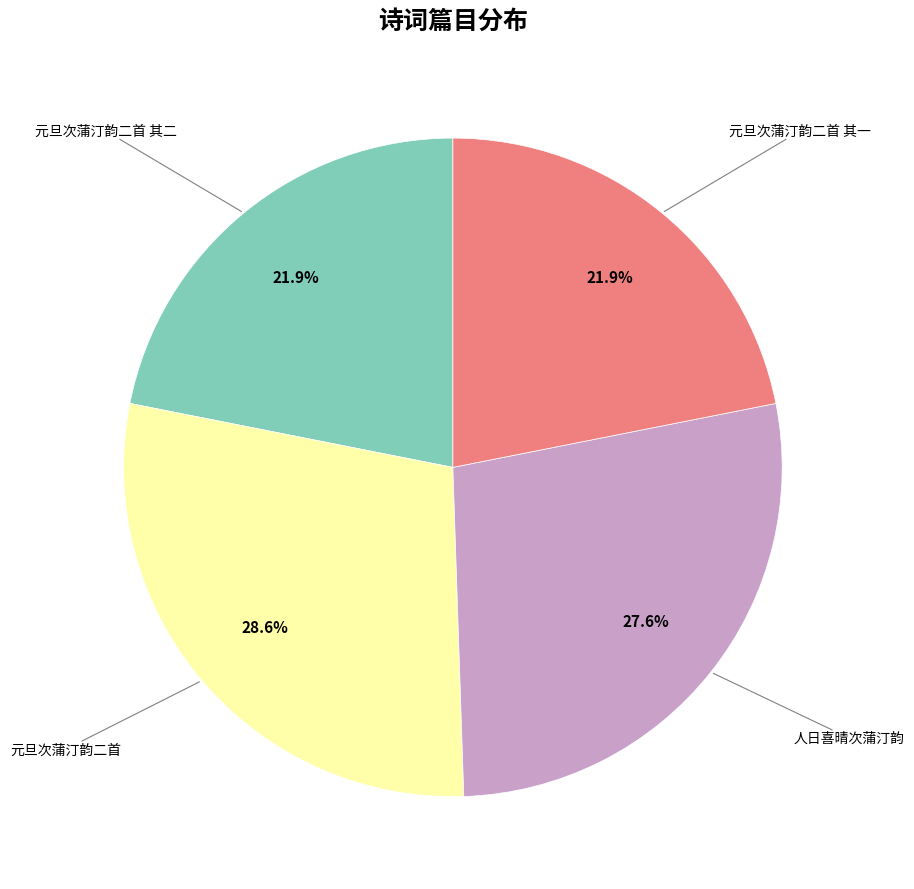

What percentage do 元旦次蒲汀韵二首 and 元旦次蒲汀韵二首 其一 together represent?

50.5%